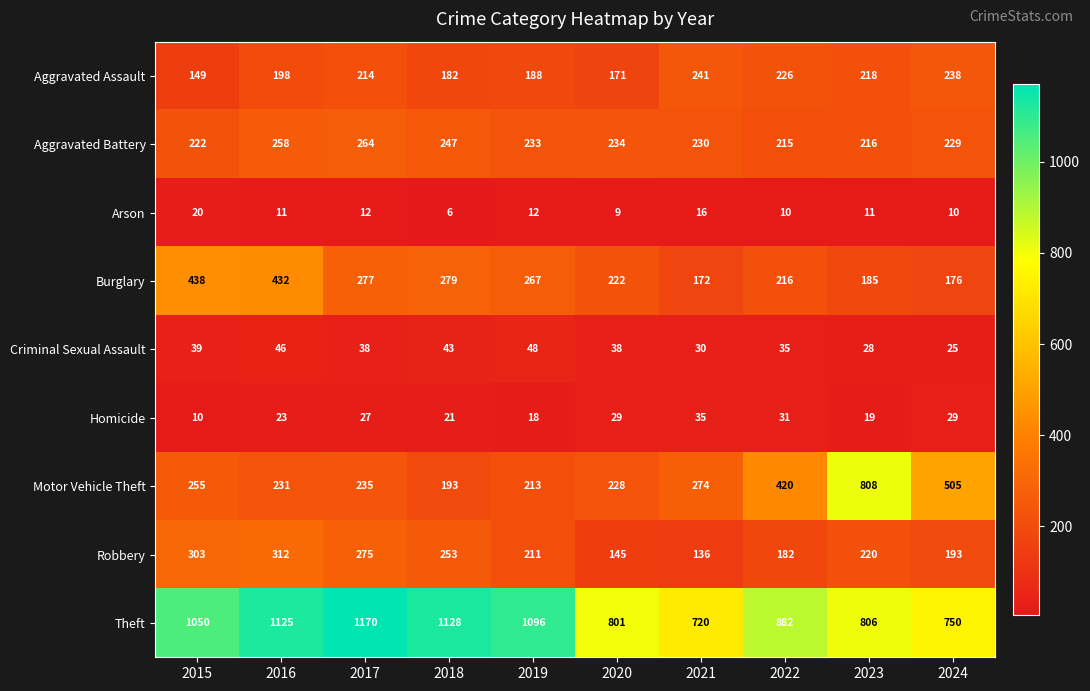

The Homicide series shows 4 at 2015. True or false?

False